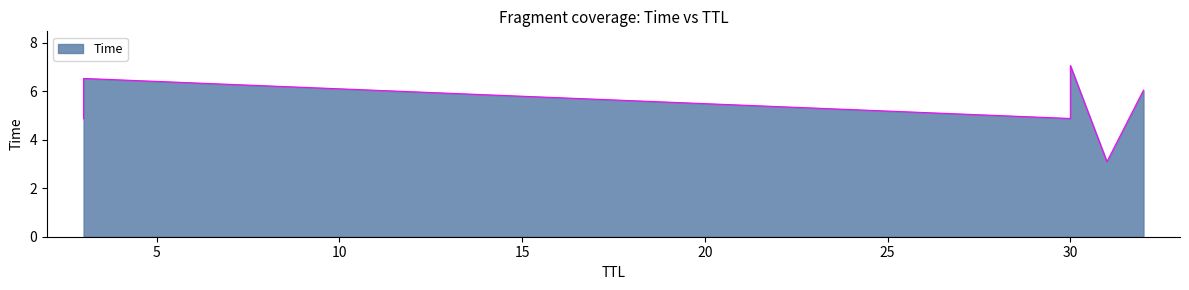

What is the minimum value shown in the chart?

3.1